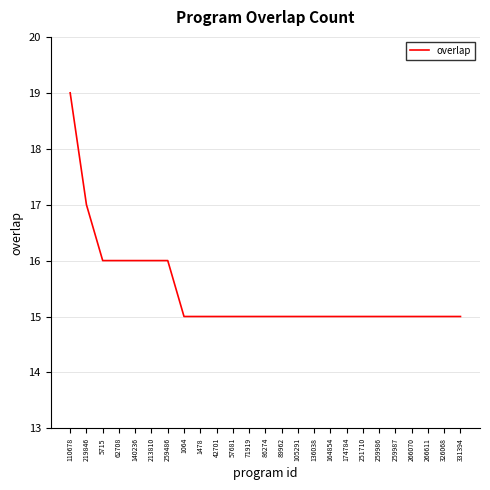

At which category does the chart reach its peak across all series?

110678